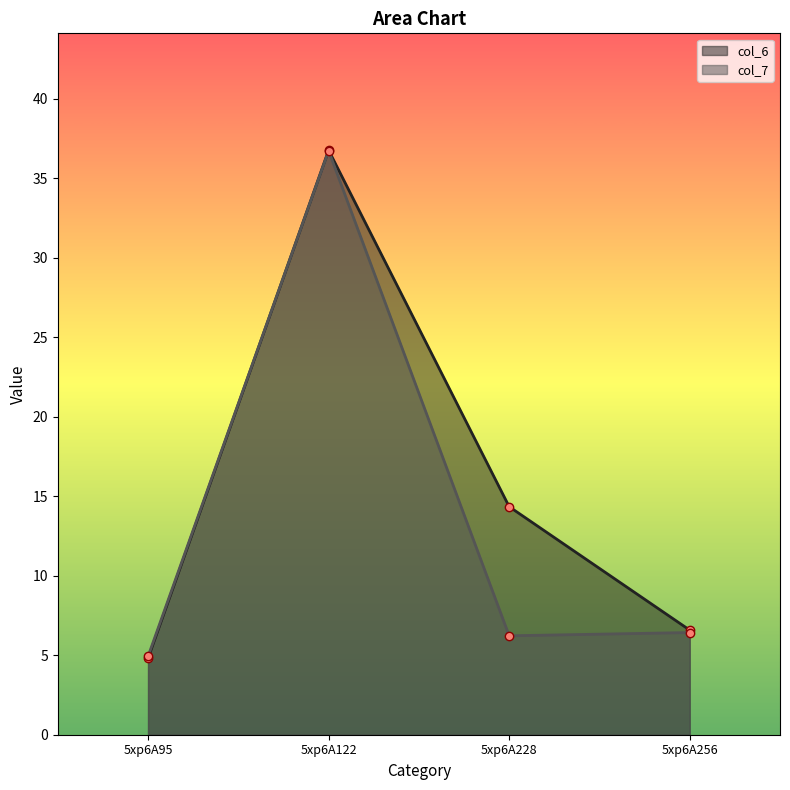

The value of col_6 at 5xp6A228 is 14.3. True or false?

True